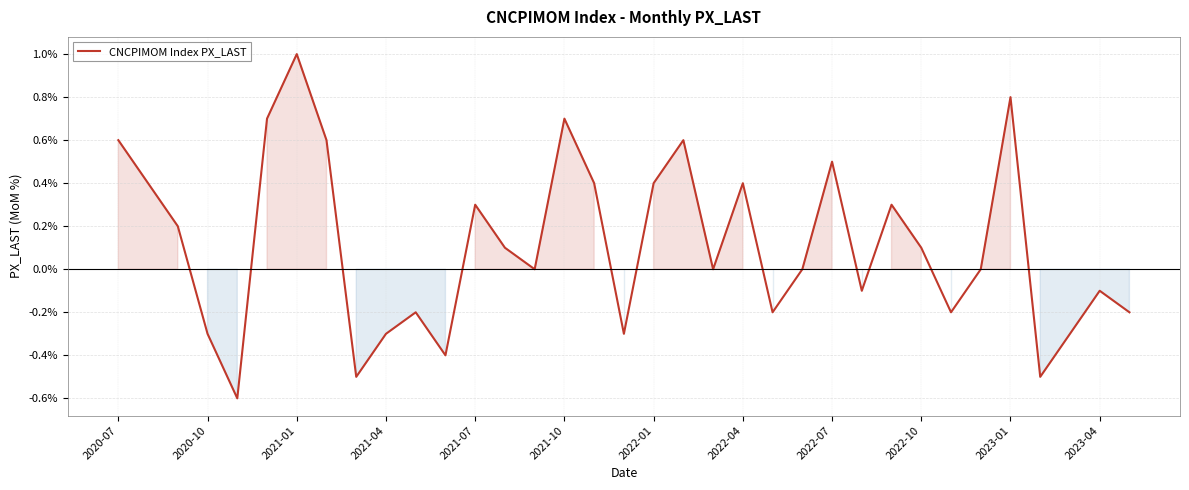

What is the difference between the maximum and minimum values?

1.6